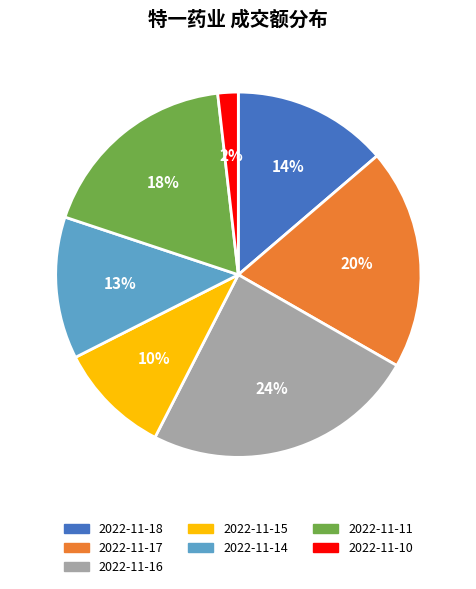

Combined, do 2022-11-10 and 2022-11-15 account for over 50%?

No